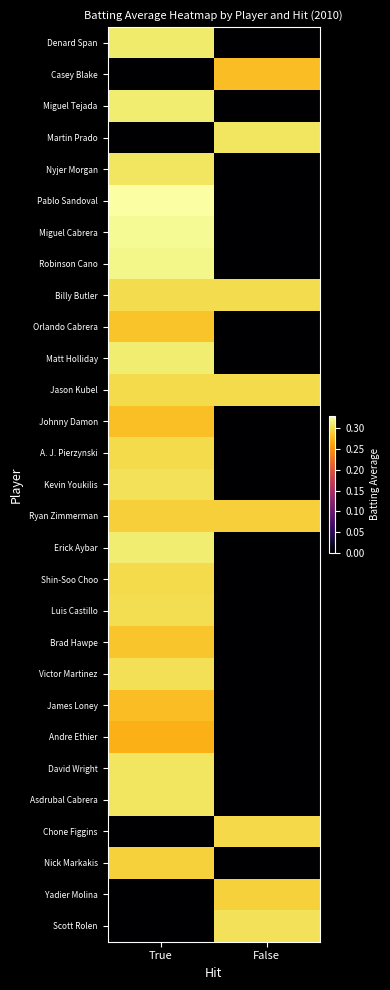

What is the difference between the highest and lowest values at False?

0.3